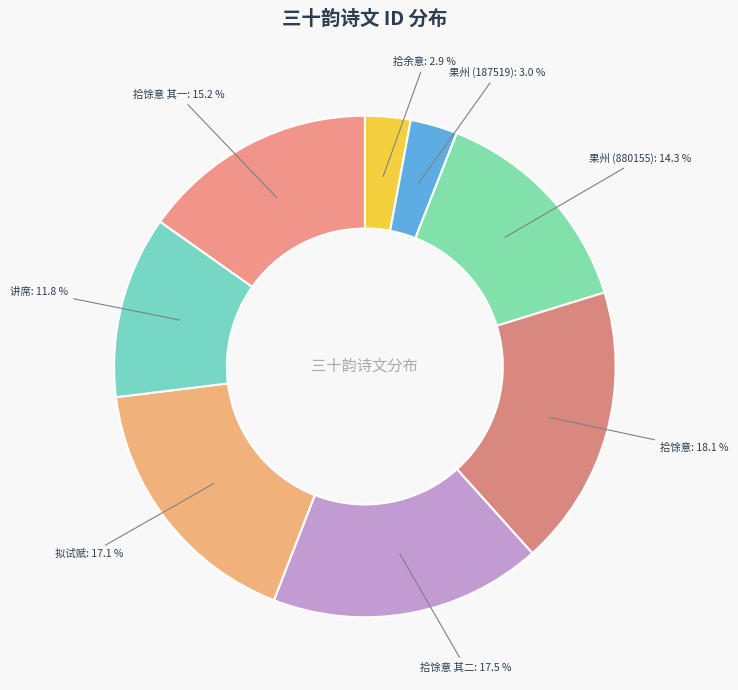

Is there any slice that represents more than half of the pie?

No